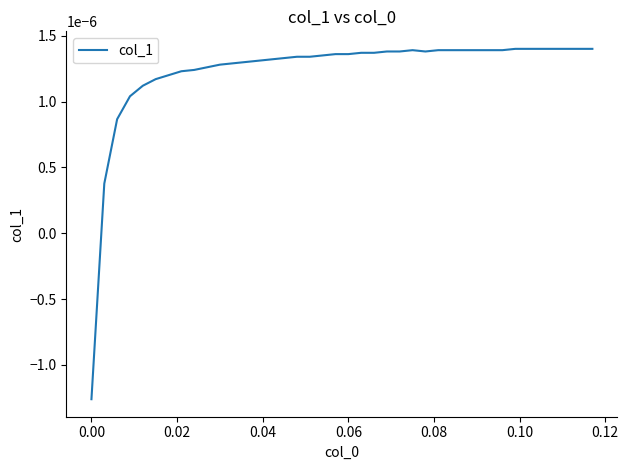

How many interior local valleys (lower than both neighbors) does the data have?

1